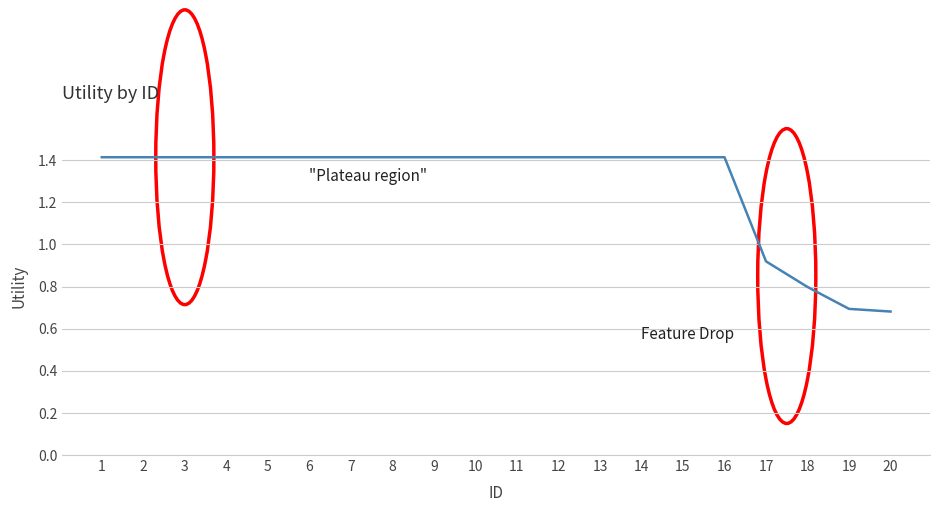

At which label is the value closest to 1?

17